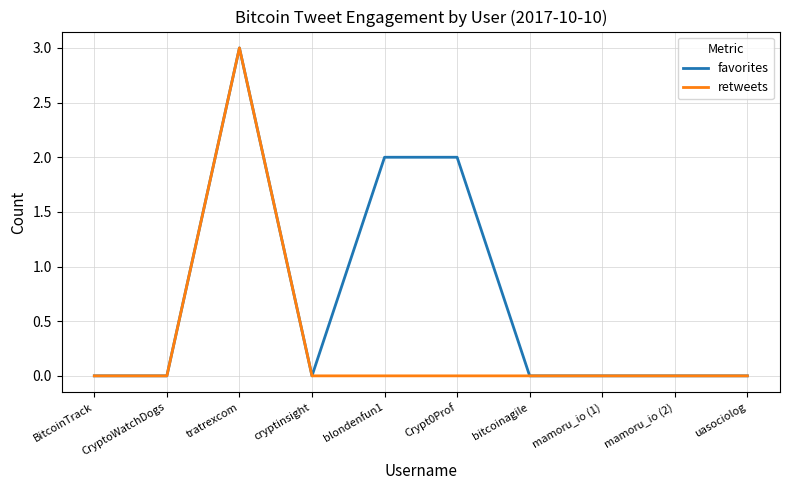

Rank the series by their average value, from lowest to highest.

retweets, favorites